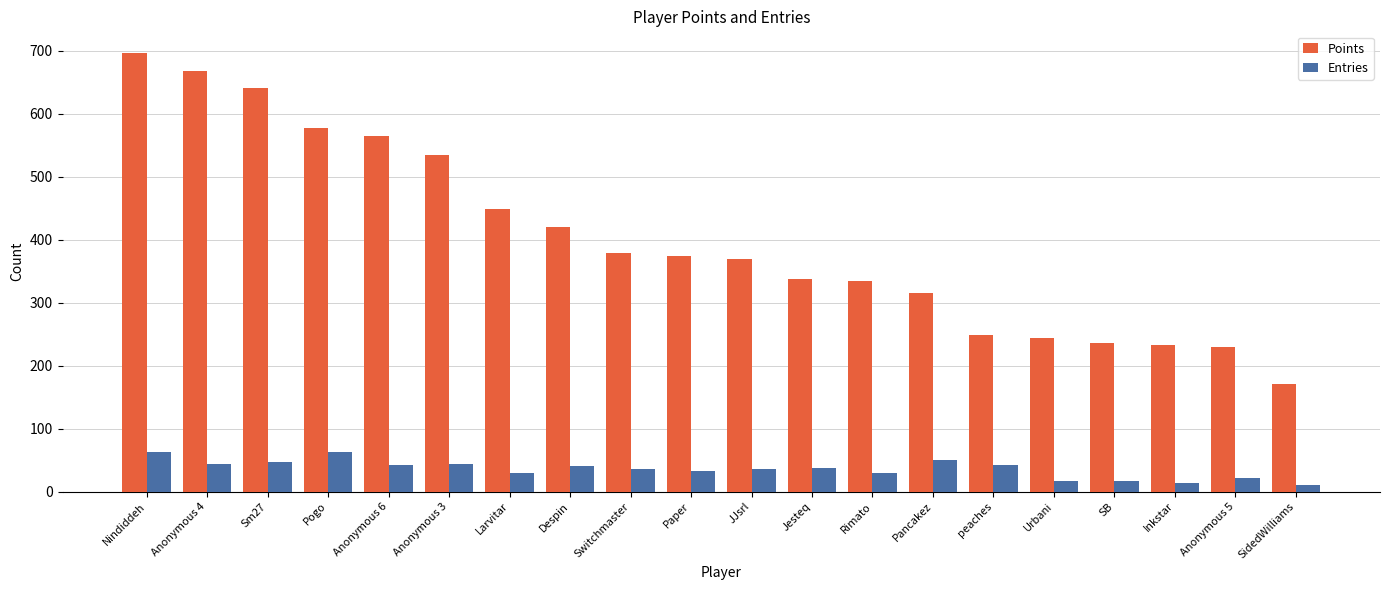

What is the average value of the Entries series?

36